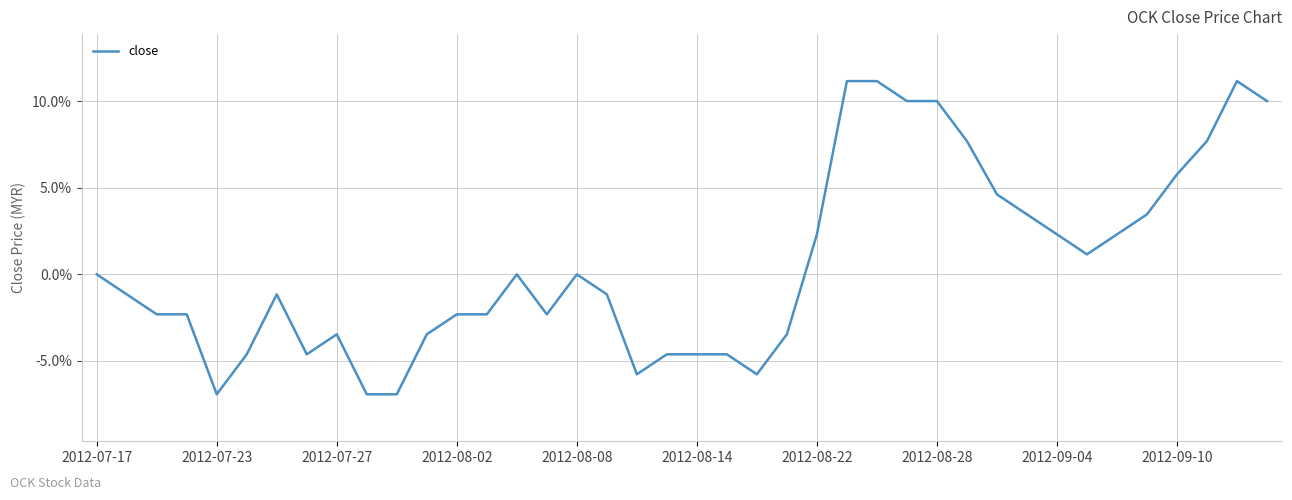

Does the chart display data point markers on the line(s)?

No